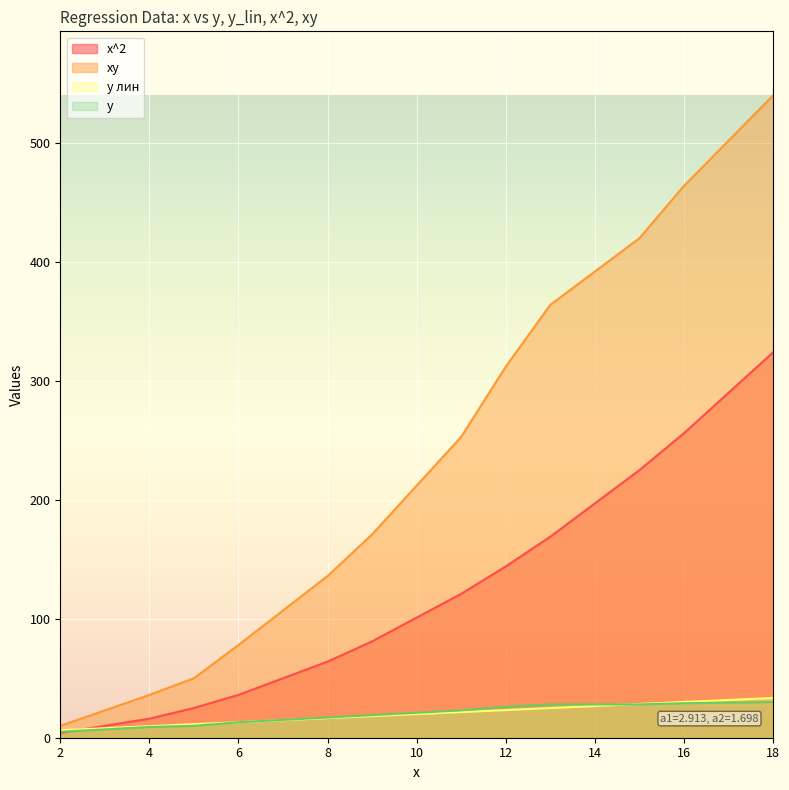

The xy series shows 559.0 at 12. True or false?

False